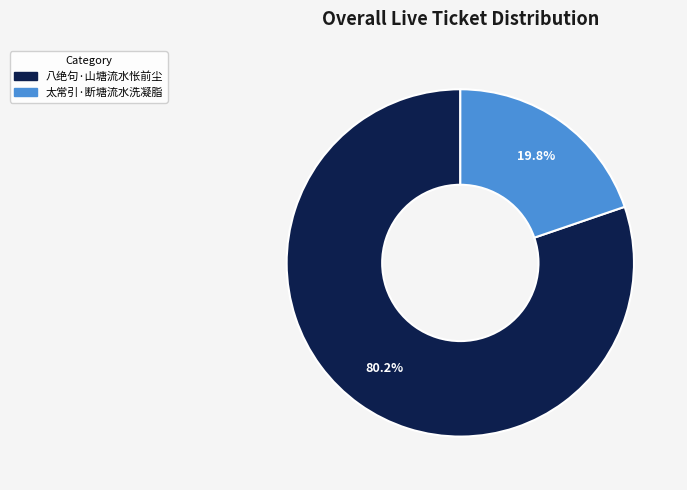

How much of the chart is everything except 八绝句·山塘流水怅前尘?

19.8%